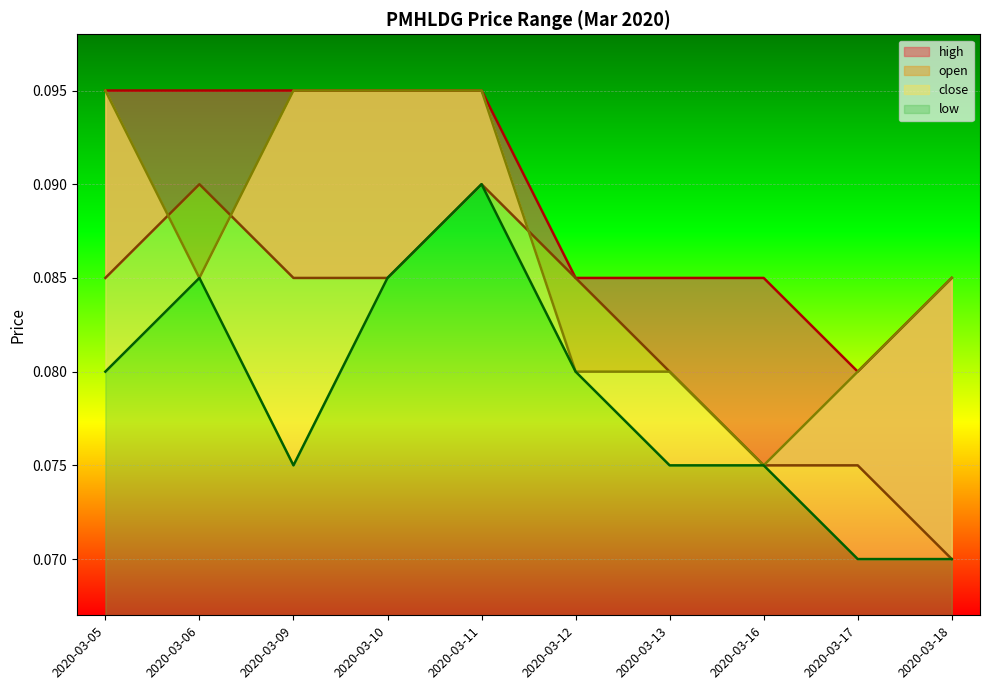

True or false: open has a value of 0.0 at 2020-03-11.

False